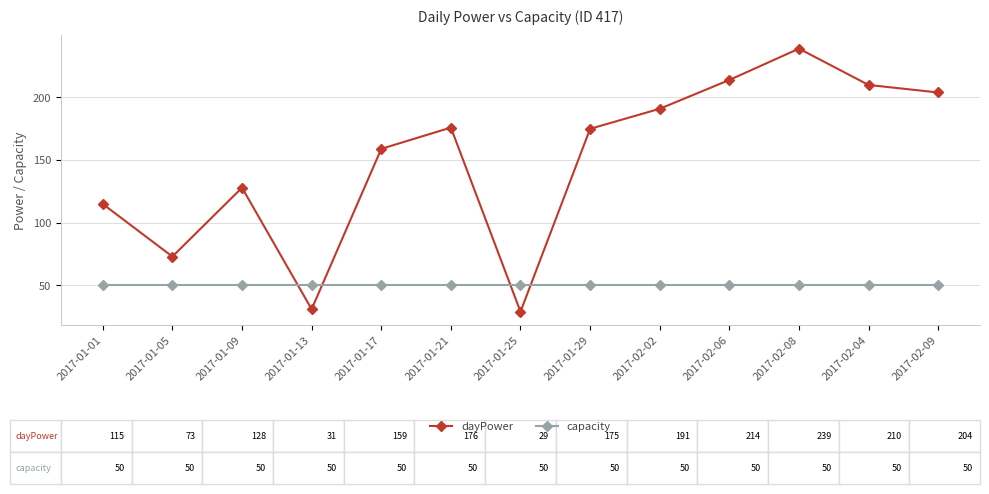

At 2017-02-06, list the series in order from smallest to largest.

capacity, dayPower